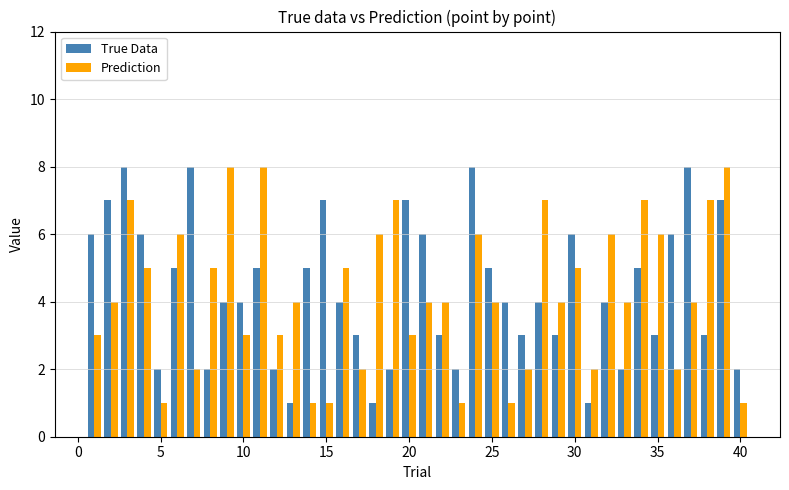

What is the difference between the second highest and minimum values in the True Data series?

7